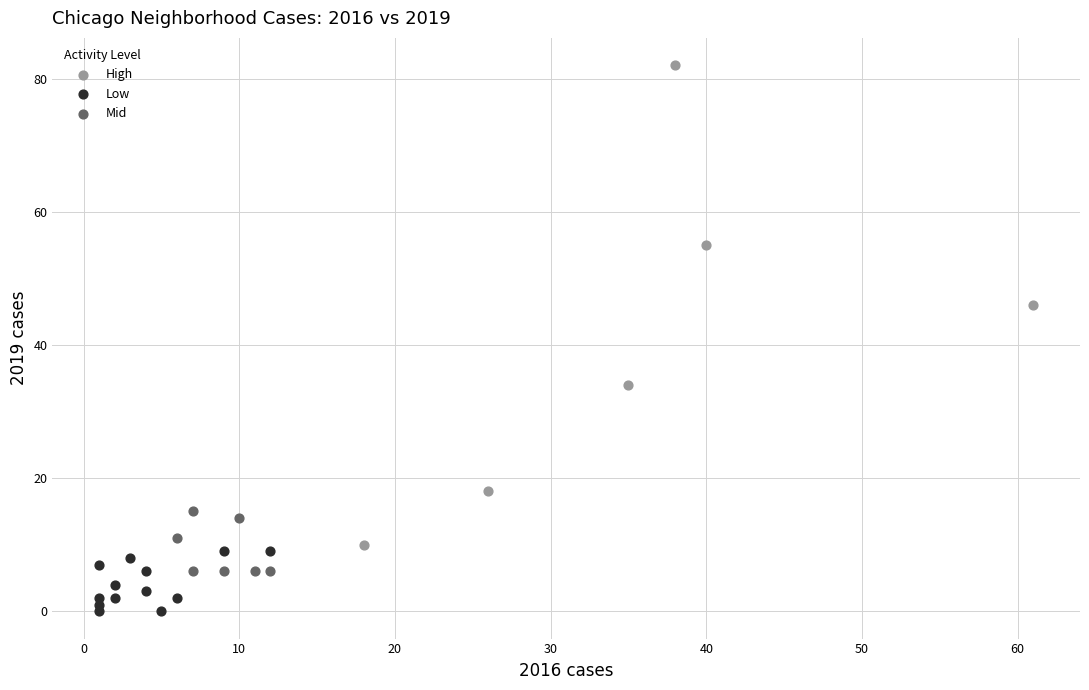

Which series has the largest Y range (max minus min)?

High